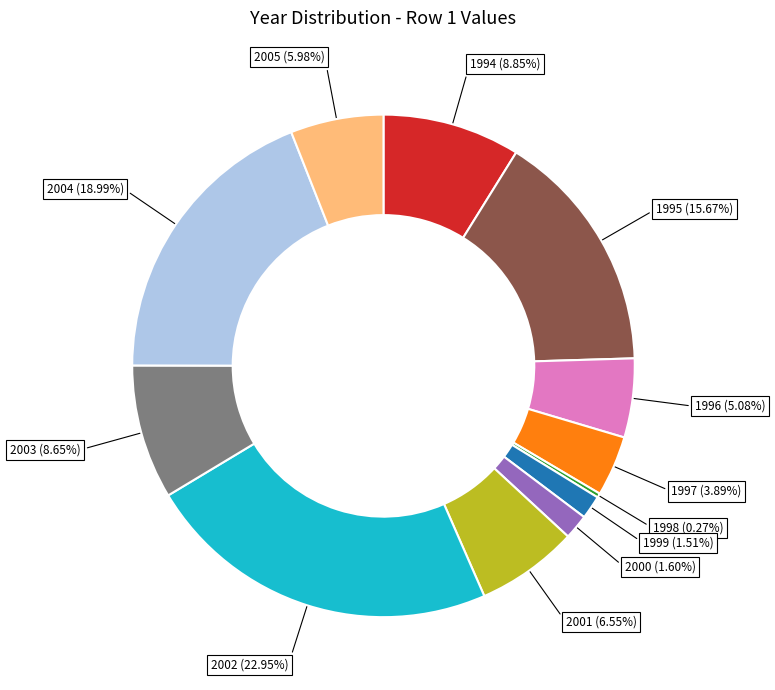

Is there any slice that represents more than half of the pie?

No